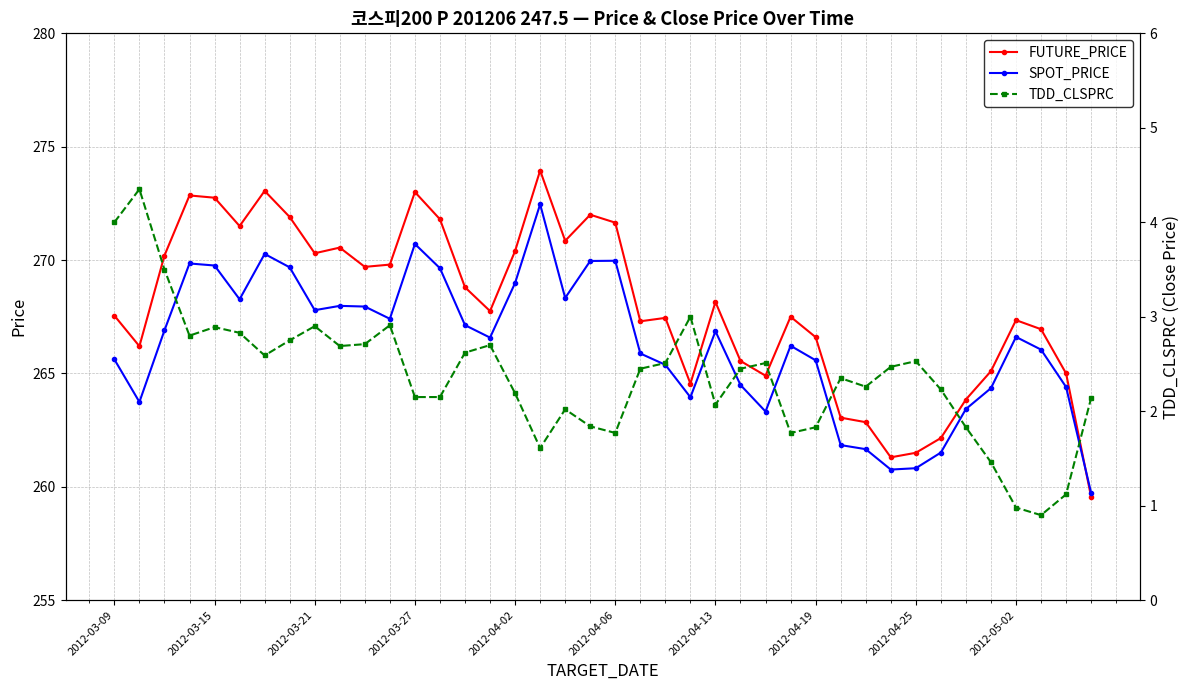

True or false: SPOT_PRICE has more than 1 interior local peaks.

True